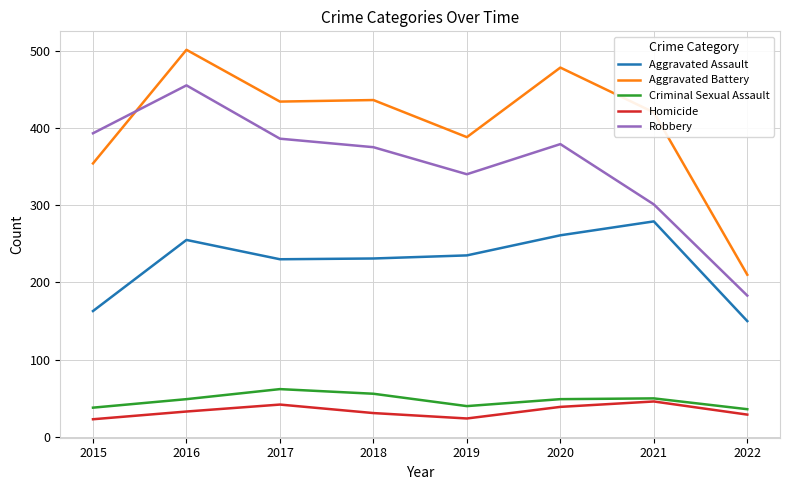

Where is the first local maximum for Aggravated Battery?

2016